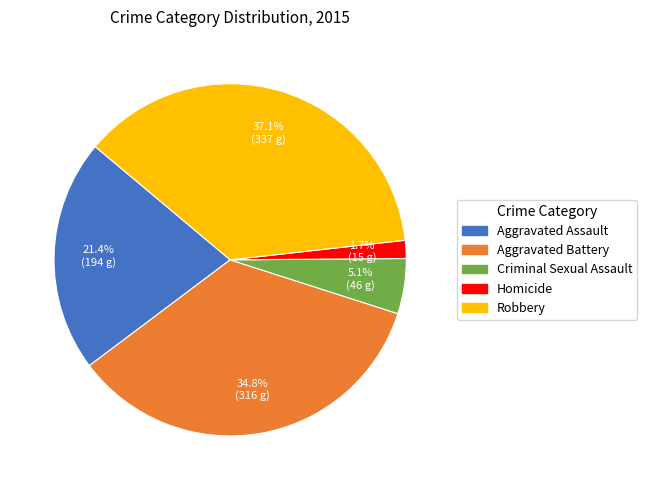

Rank the categories by value from lowest to highest.

Homicide, Criminal Sexual Assault, Aggravated Assault, Aggravated Battery, Robbery